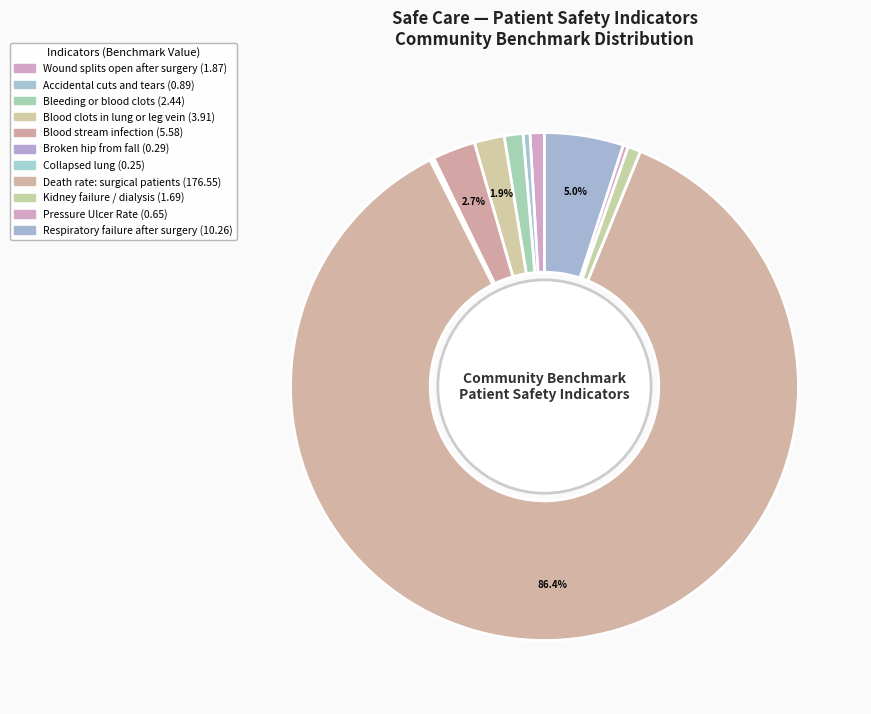

Rank the categories by value from highest to lowest.

Death rate among surgical patients, Respiratory failure after surgery, Blood stream infection after surgery, Blood clots in lung or leg vein, Bleeding or blood clots, Wound splits open after surgery, Kidney failure requiring dialysis, Accidental cuts and tears, Pressure Ulcer Rate, Broken hip from fall in hospital, Collapsed lung from medical care